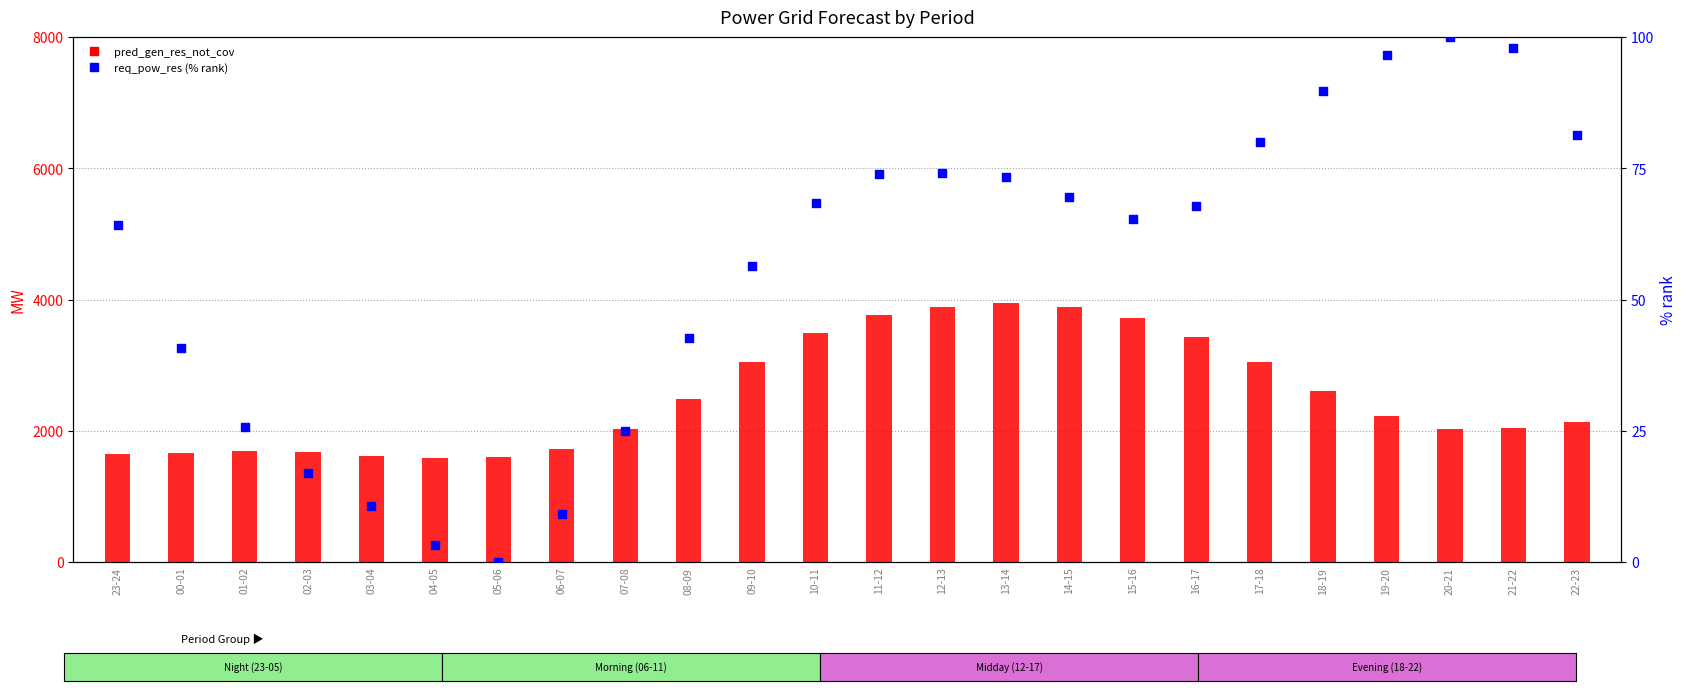

Which series contains the highest Y value?

pred_gen_res_not_cov